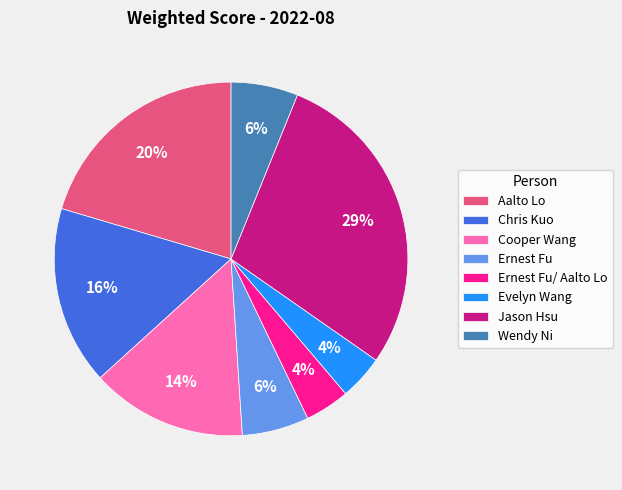

What is the ratio of the value at Jason Hsu to the value at Aalto Lo?

1.4